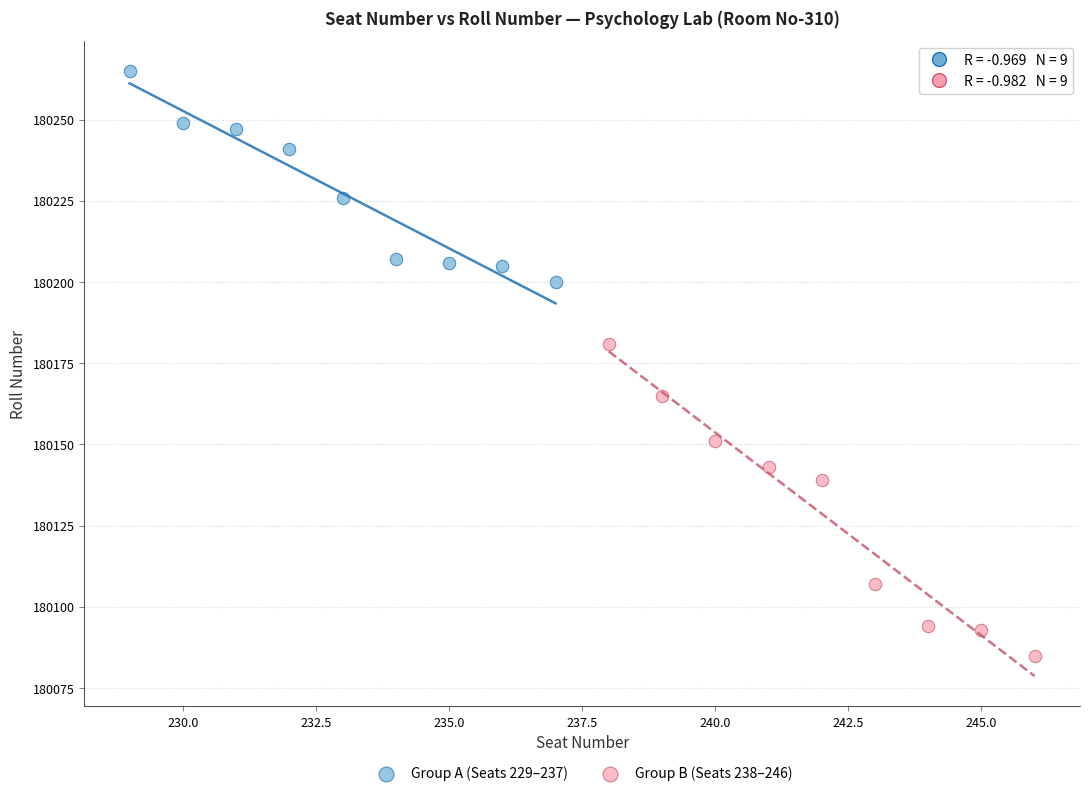

Which series contains the highest Y value?

Group A (Seats 229–237)